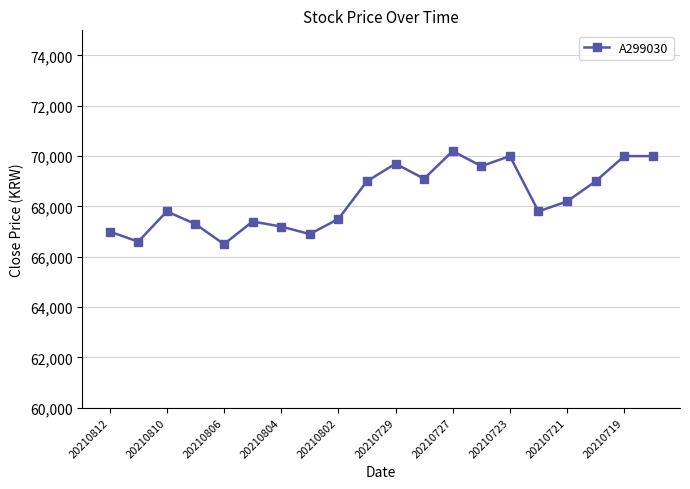

What is the average value?

68340